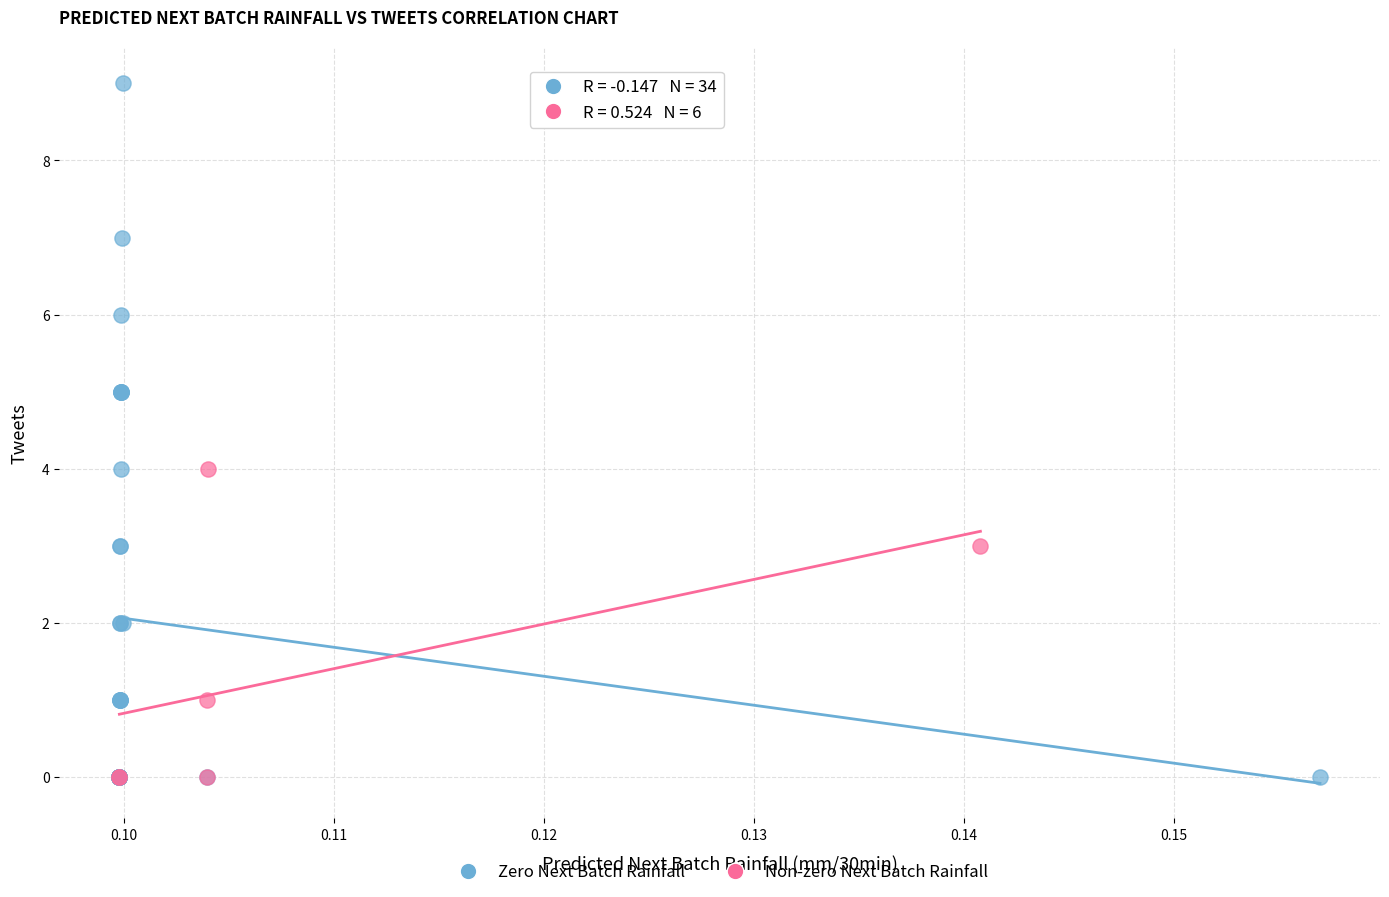

Which series reaches the maximum Y coordinate?

Zero Next Batch Rainfall